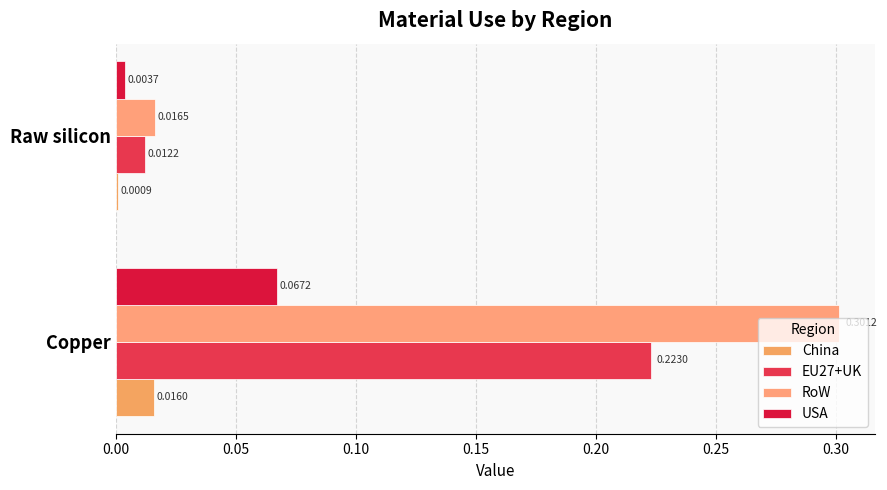

Rank the series by their maximum value, from lowest to highest.

China, USA, EU27+UK, RoW